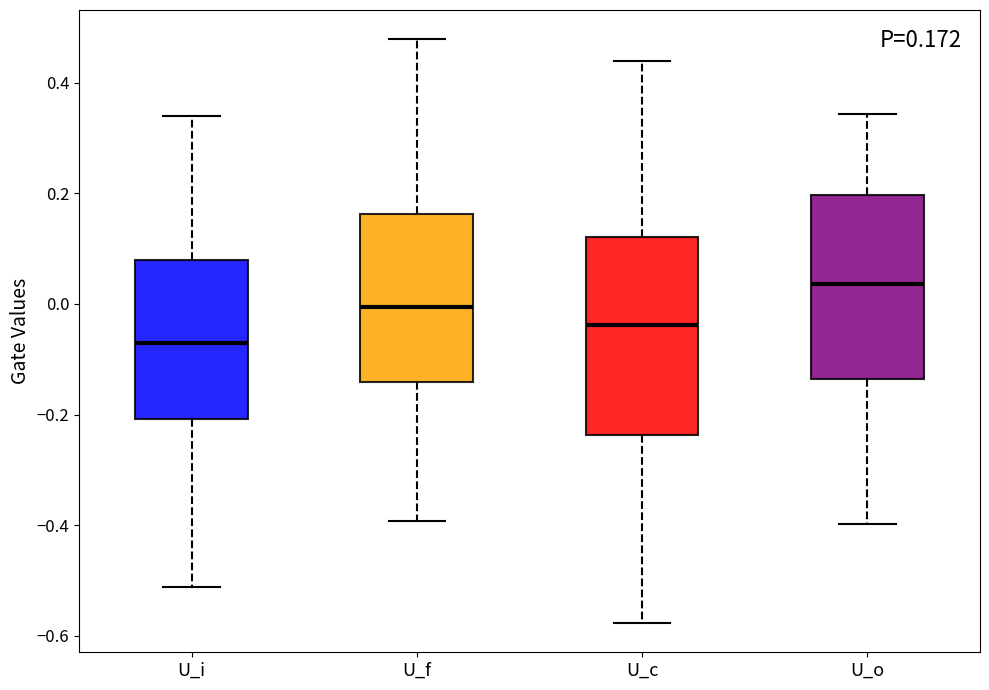

Which box is the tallest, from its lower edge to its upper edge?

U_c